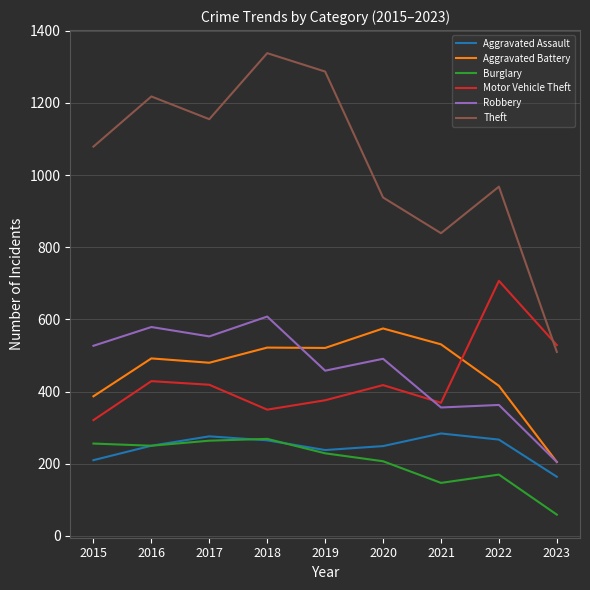

True or false: Burglary and Theft cross at least once.

False